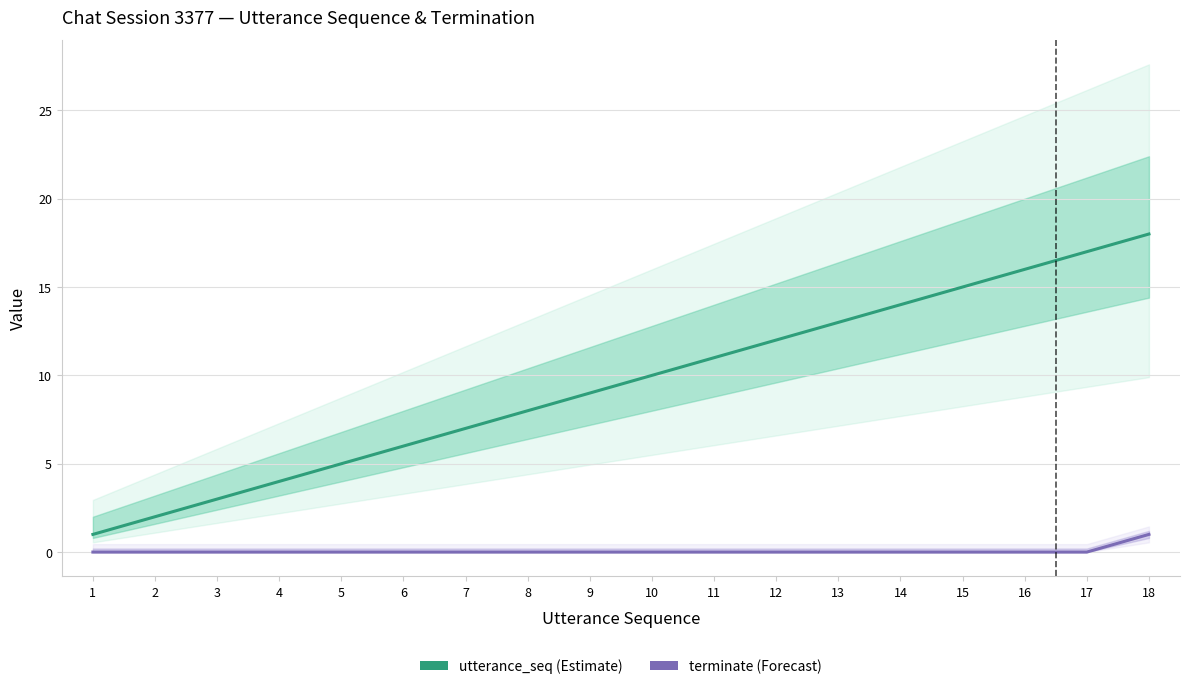

Is the value of terminate at 14 greater than the value of utterance_seq at 1?

No